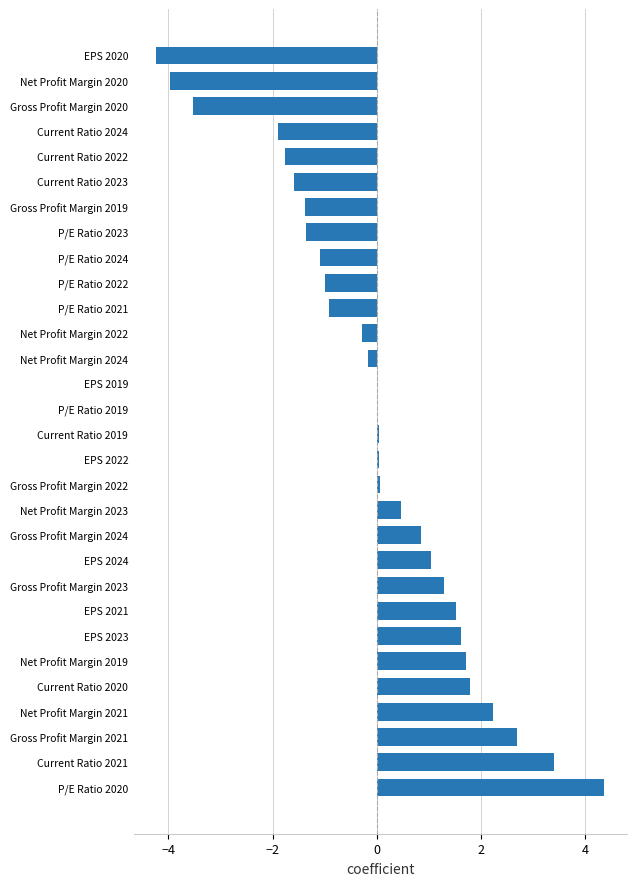

What is the greatest value displayed?

4.4